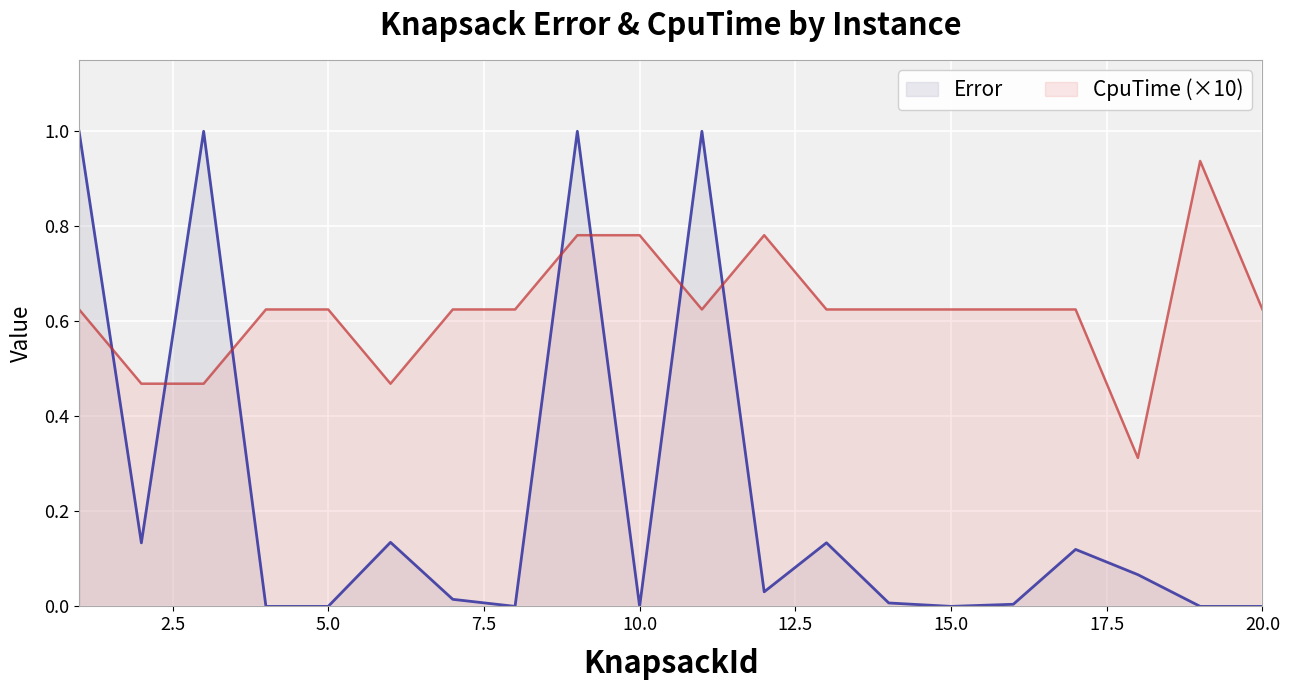

Does the chart display data point markers on the line(s)?

No